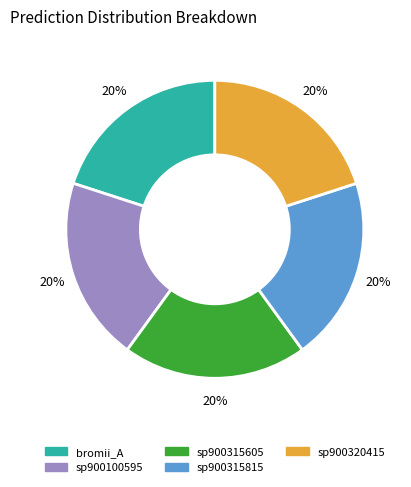

Does any single category account for the majority?

No